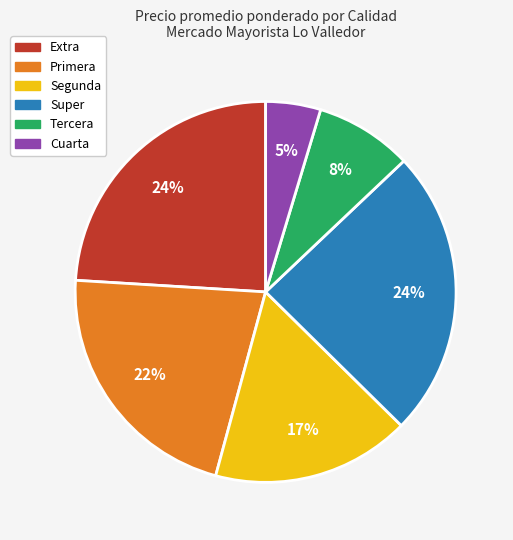

Is there a majority slice in this chart?

No